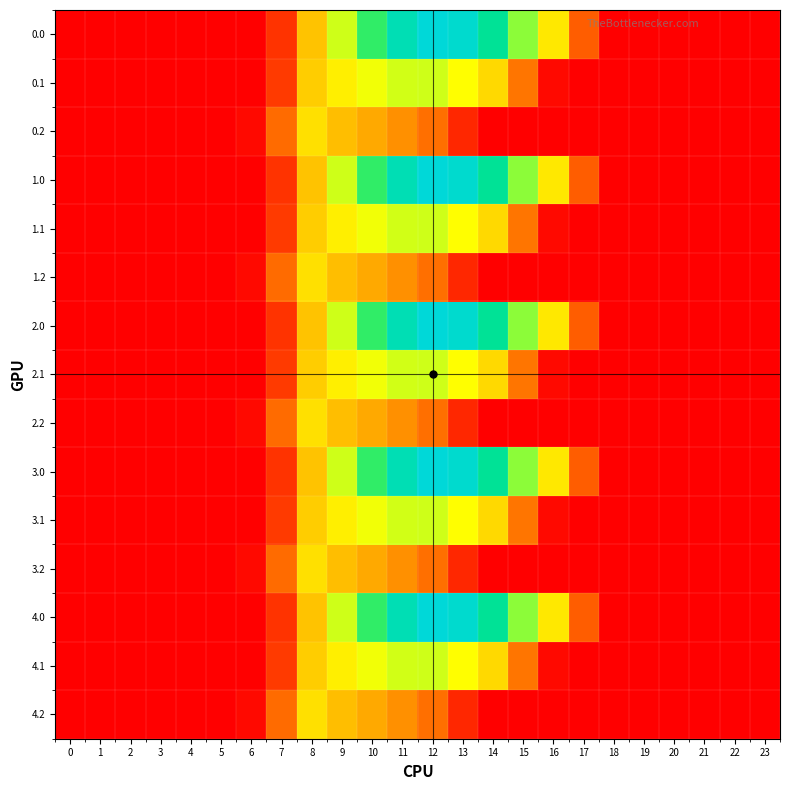

Count the number of data series in this chart.

15